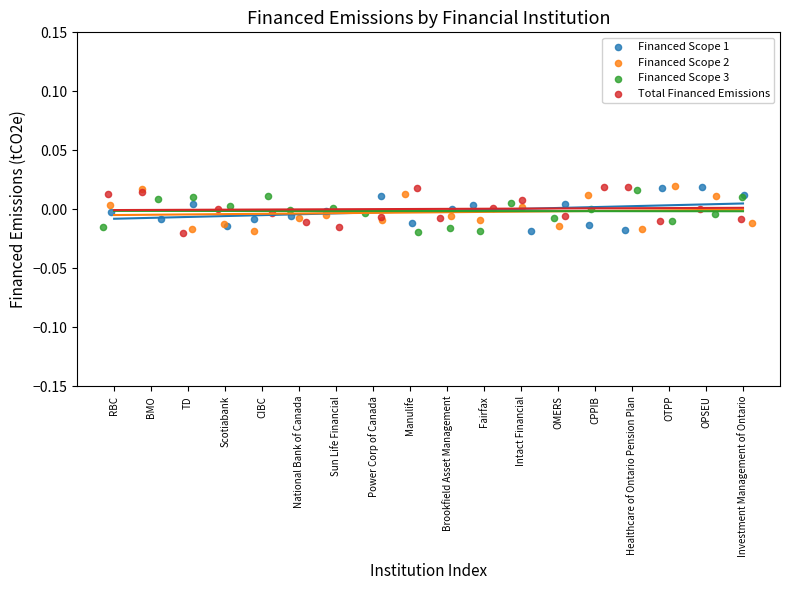

What are all the series names shown in the legend?

Financed Scope 1, Financed Scope 2, Financed Scope 3, Total Financed Emissions